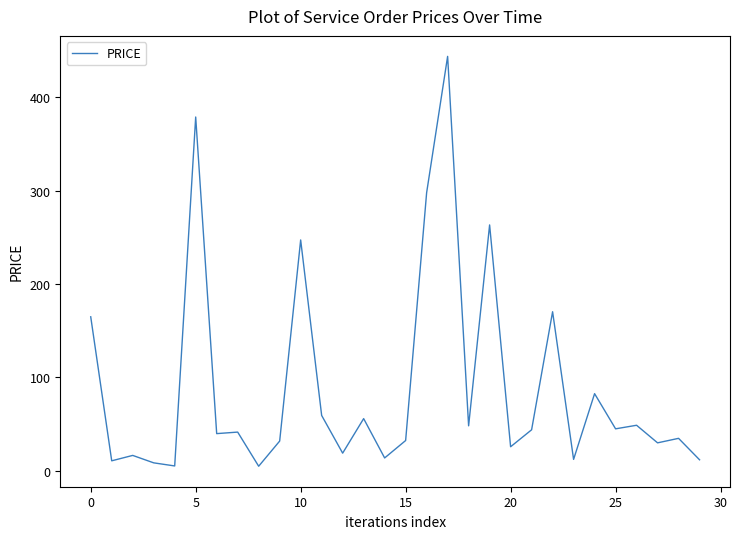

How many lines are shown in the chart?

1